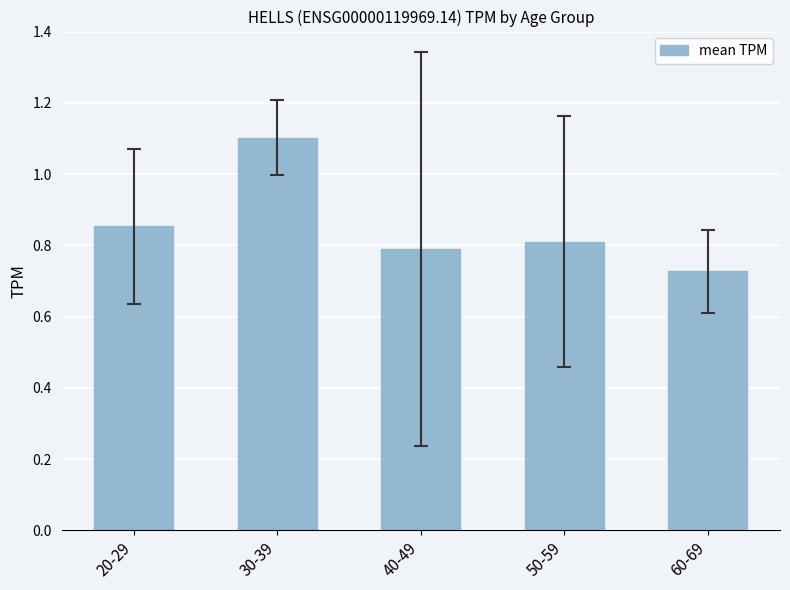

Which has a higher value, 30-39 or 20-29?

30-39